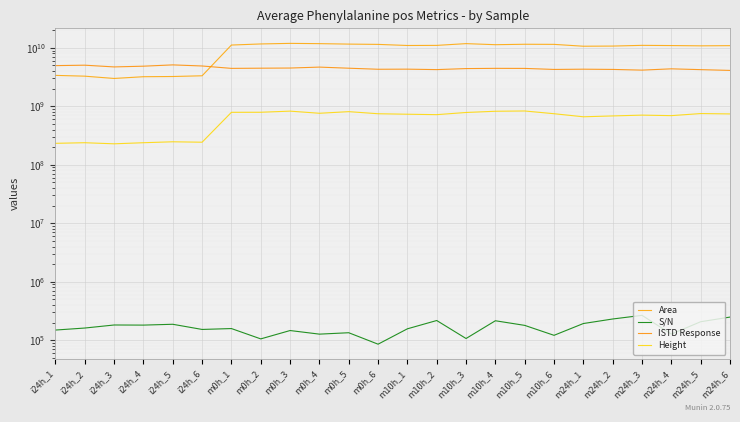

True or false: Area and ISTD Response intersect in this chart.

True